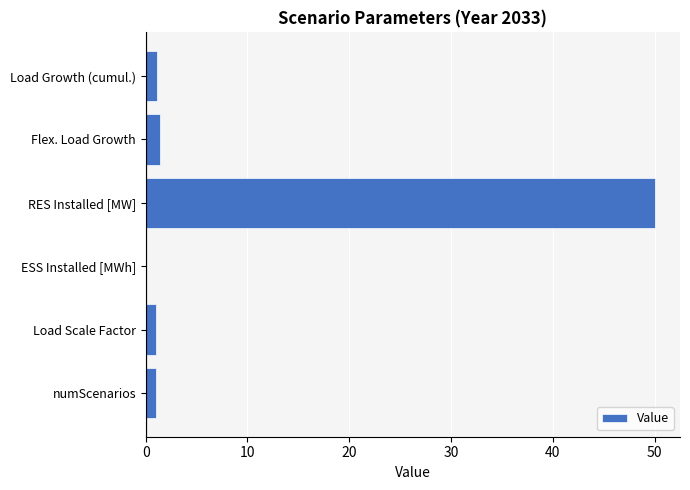

What value does the data have at RES Installed [MW]?

50.0